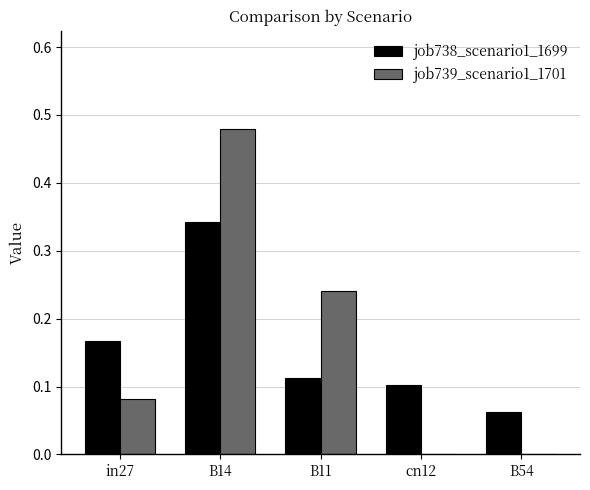

What is the total value across all series at B11?

0.4